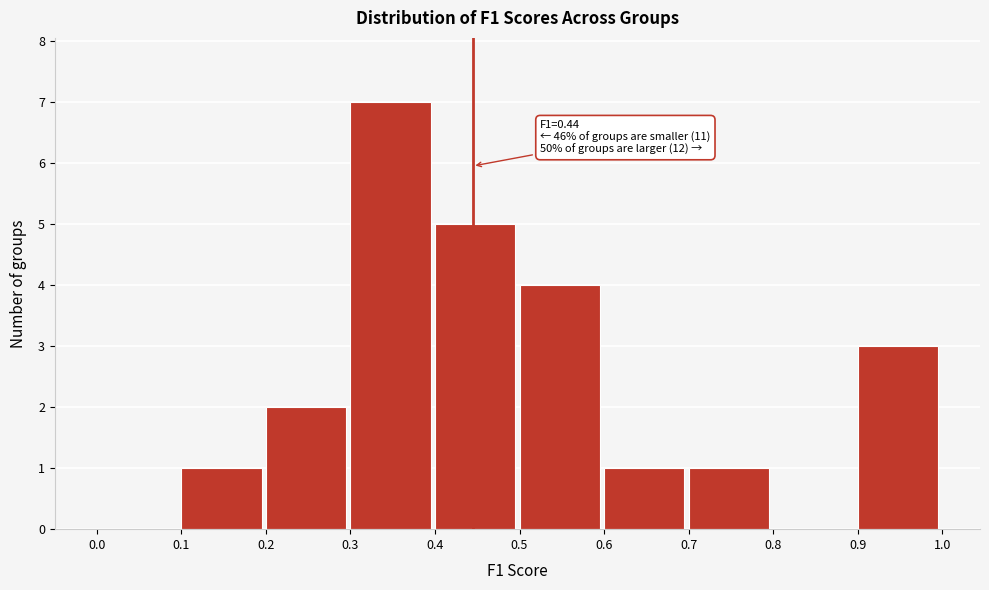

Which range on the x-axis has the tallest bar?

0.3 to 0.4